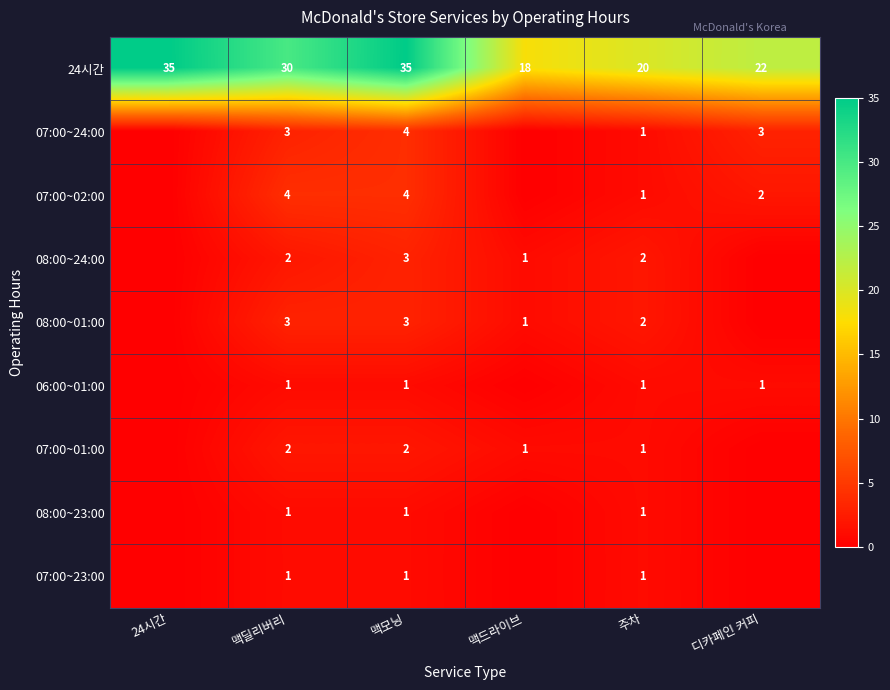

At which category does the chart reach its peak across all series?

24시간